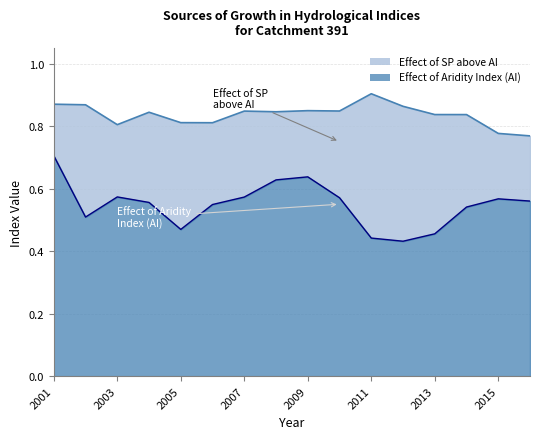

What is the minimum value shown in the chart?

0.4